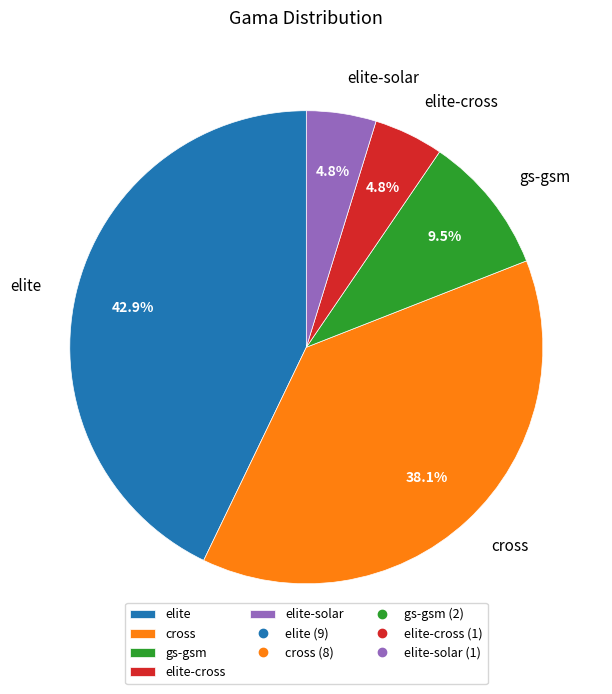

Is elite the majority of the pie?

No